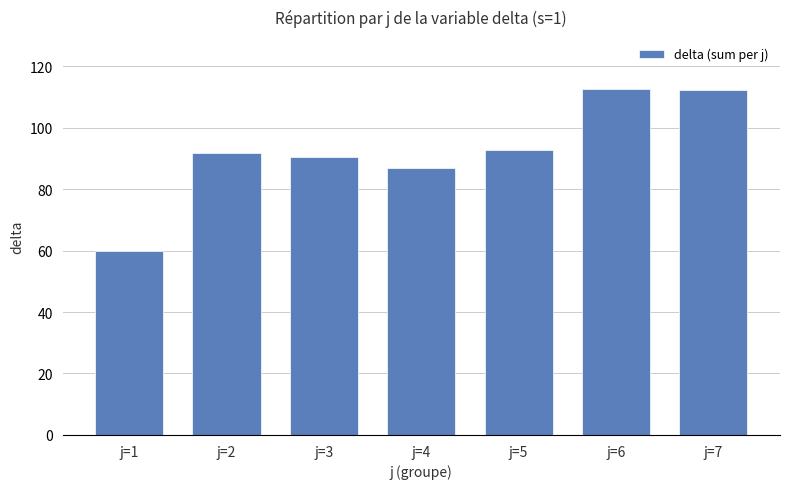

What is the minimum value shown in the chart?

60.0